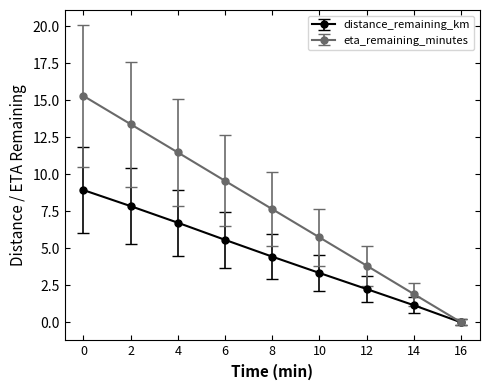

What is the greatest value displayed?

15.3